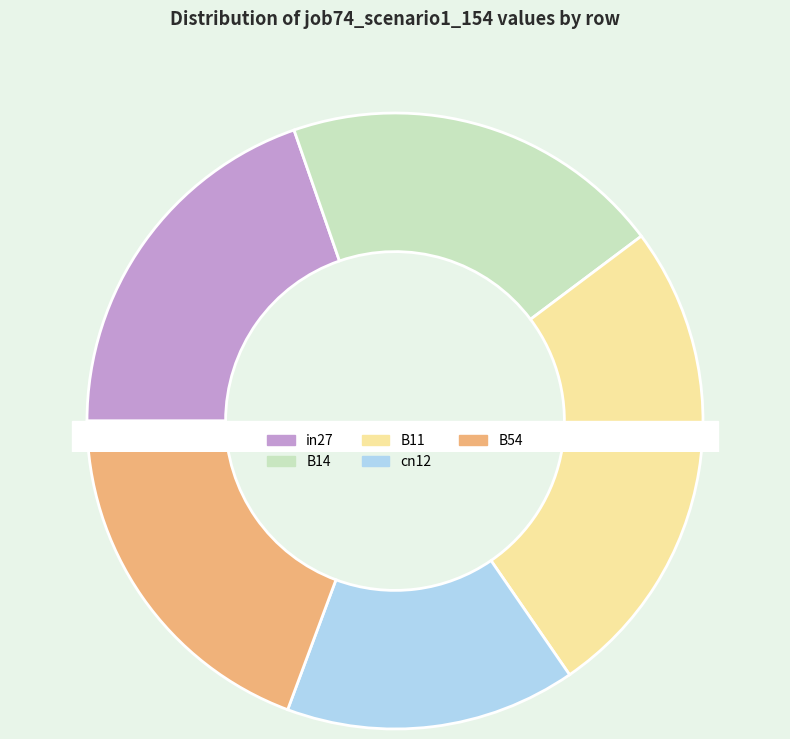

What is the smallest slice in the pie chart?

cn12